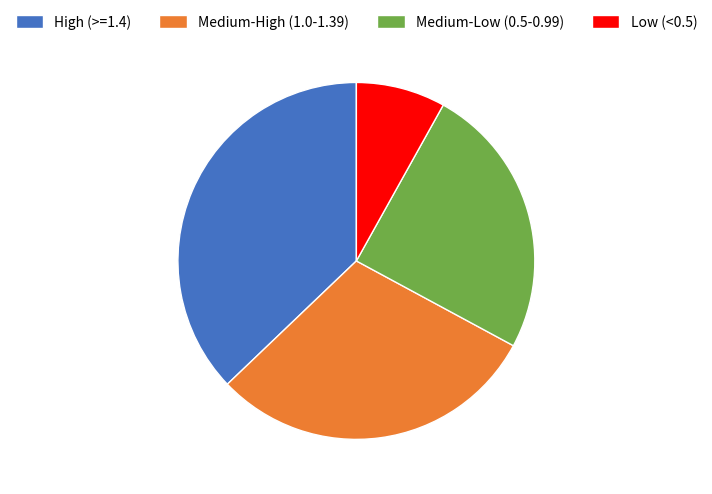

Approximately how many times larger is the value at Medium-High (1.0-1.39) compared to Low (<0.5)?

3.7